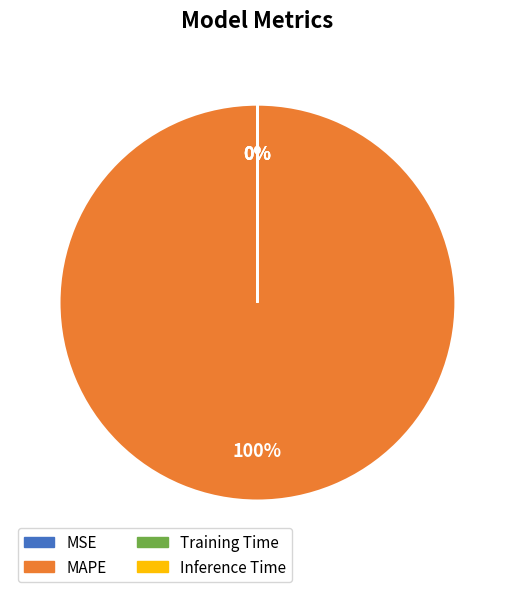

Which category has the biggest portion of the pie?

MAPE